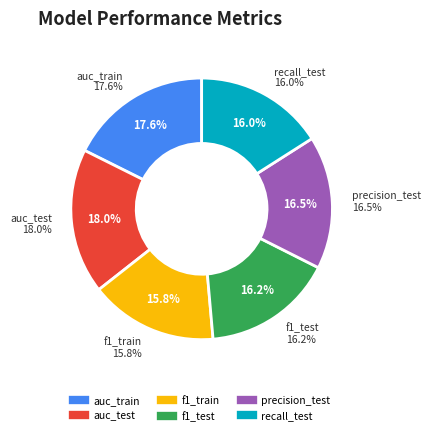

Count the number of slices in the pie.

6